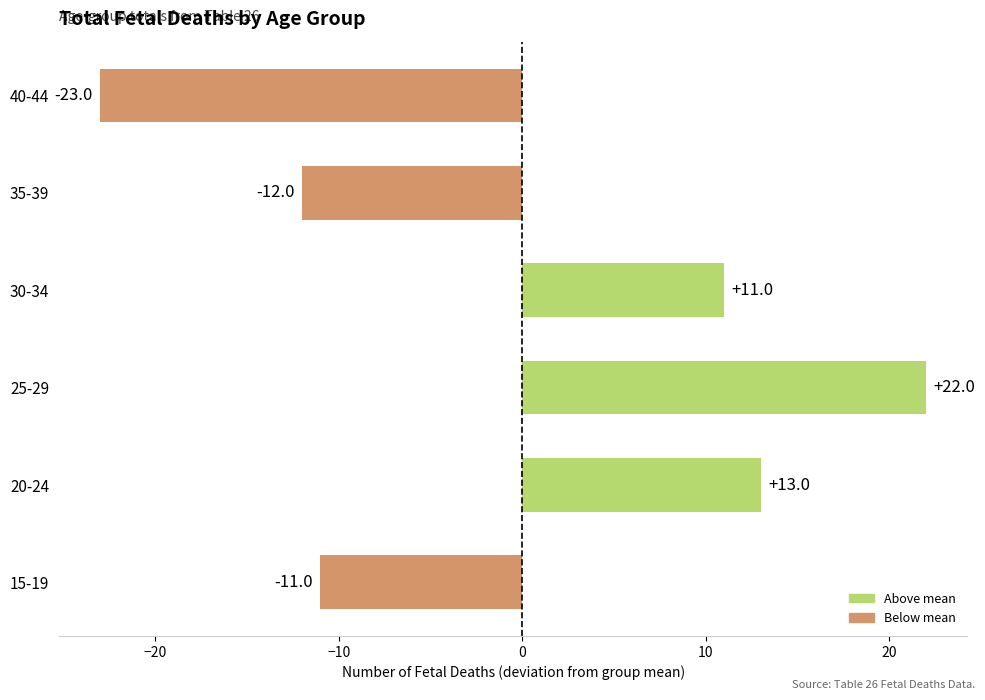

What is the change in value from 20-24 to 40-44?

-36